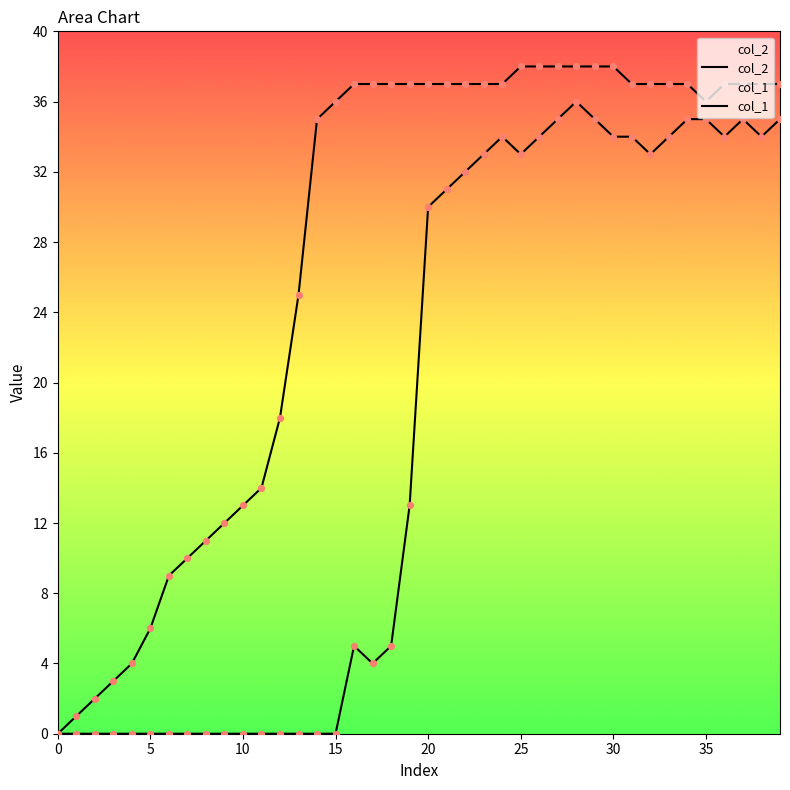

Which series contains the highest Y value?

col_1